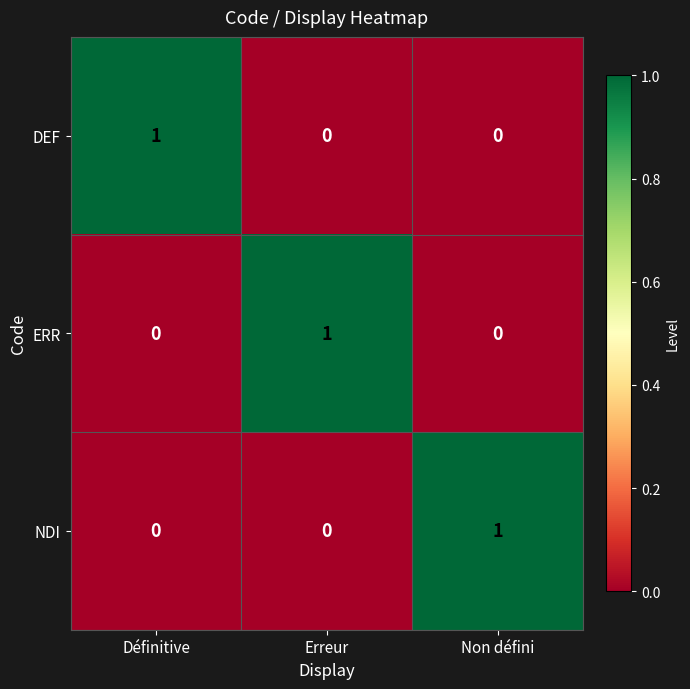

The DEF series shows 1 at Erreur. True or false?

False